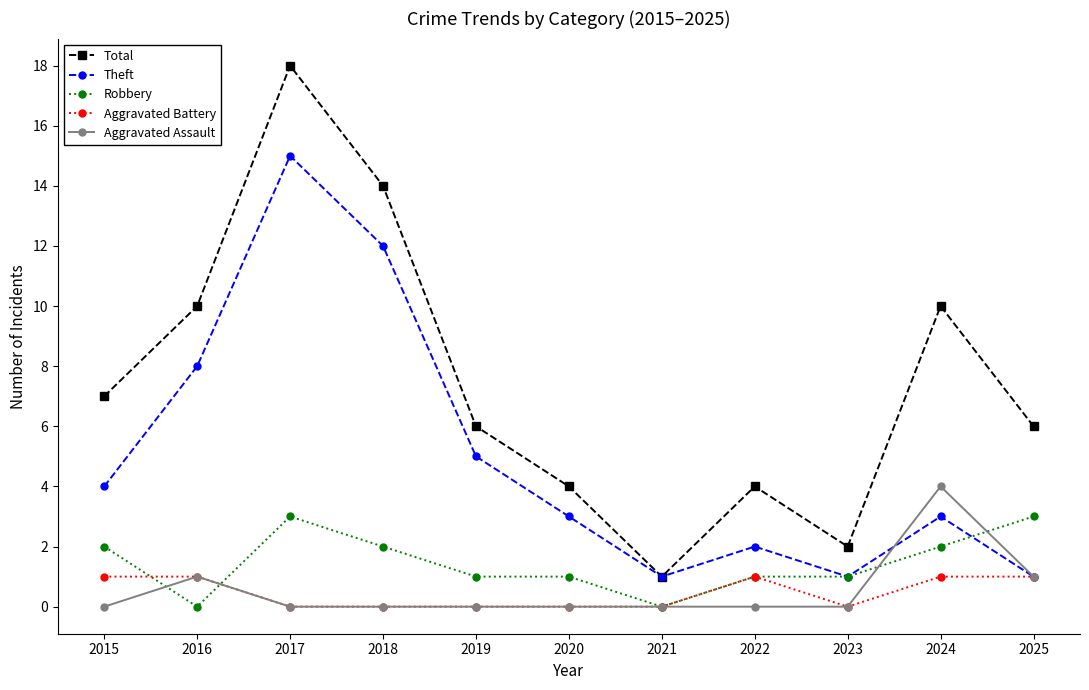

Which series has the largest total across all categories?

Total